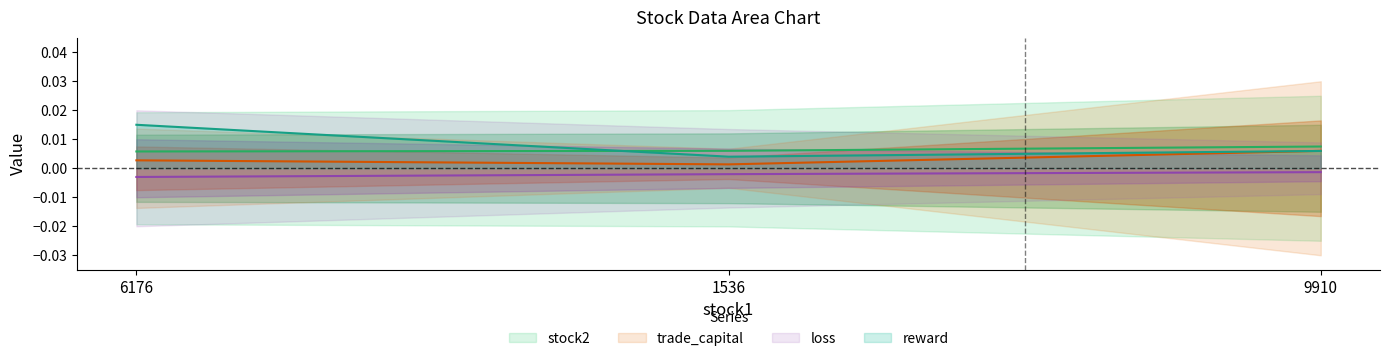

Which series has the largest total across all categories?

reward